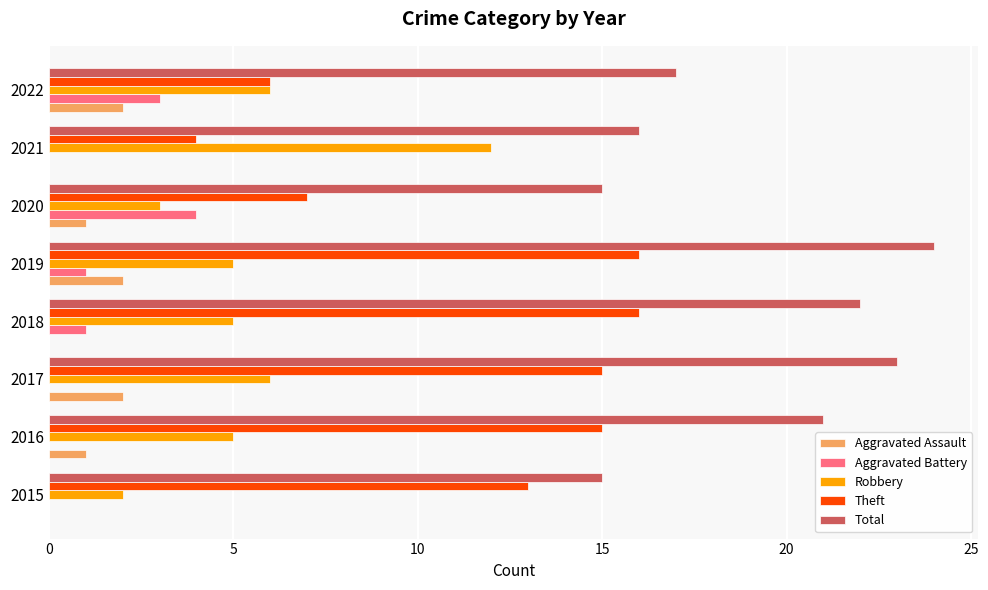

What is the approximate value of Theft at 2021?

4